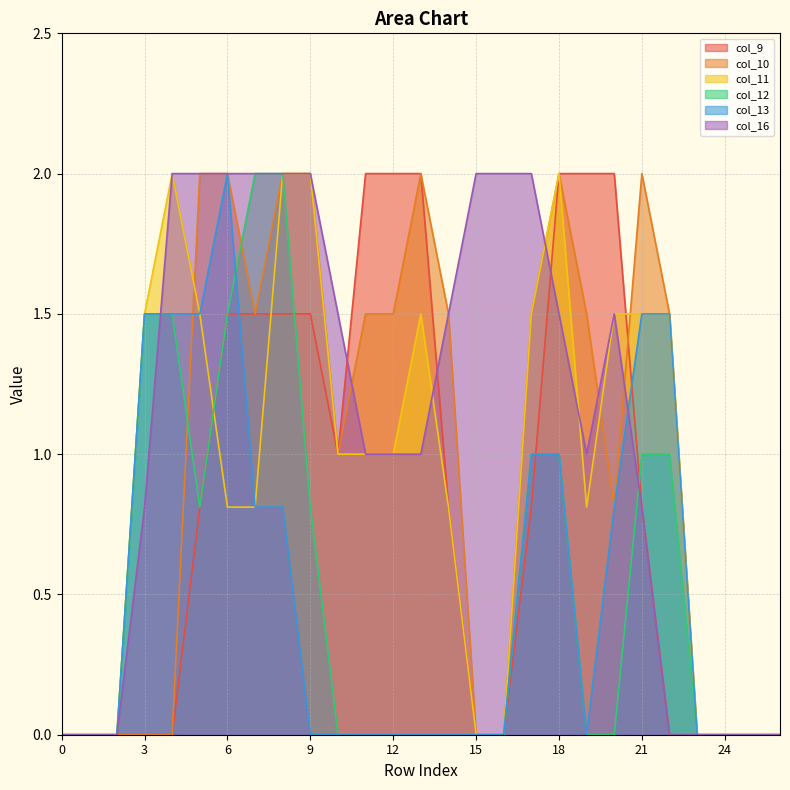

Which series has the widest spread of values?

col_9